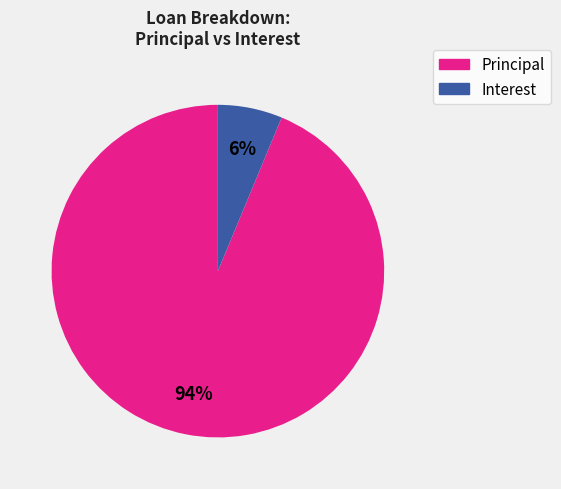

Is there any slice that represents more than half of the pie?

Yes